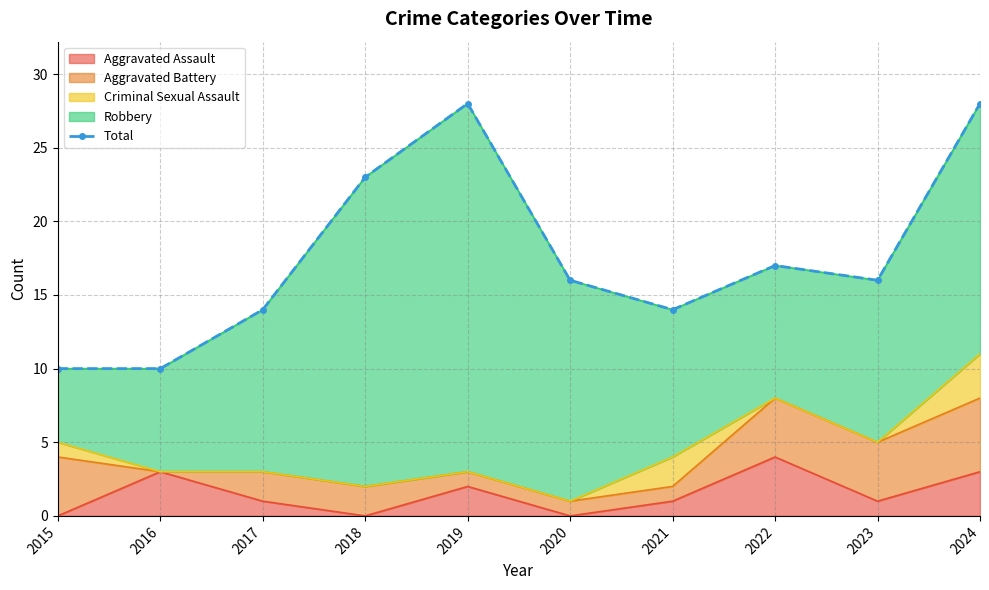

The Aggravated Assault series shows 1 at 2021. True or false?

True